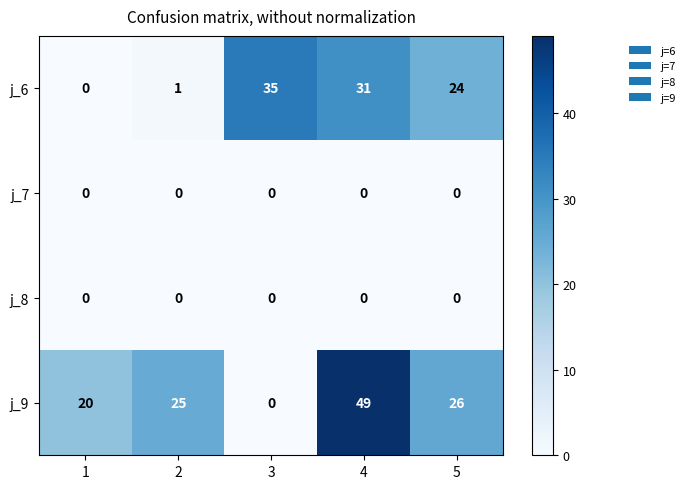

At how many categories does at least one series exceed 19?

5